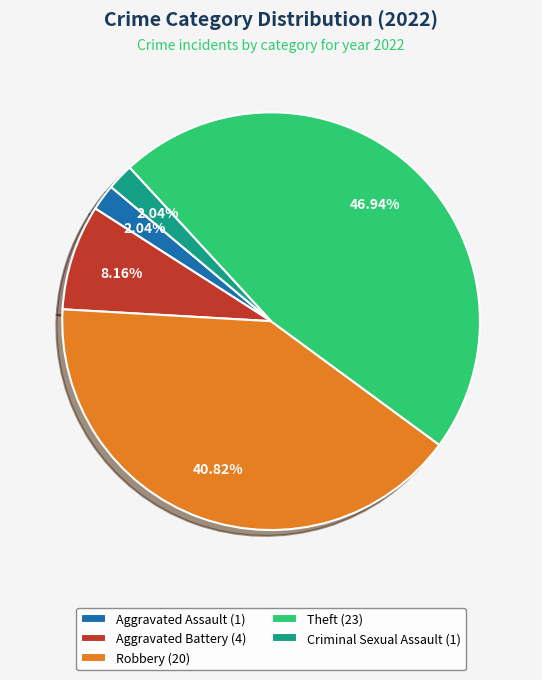

What percentage is the Aggravated Assault slice, to the nearest percent?

2%